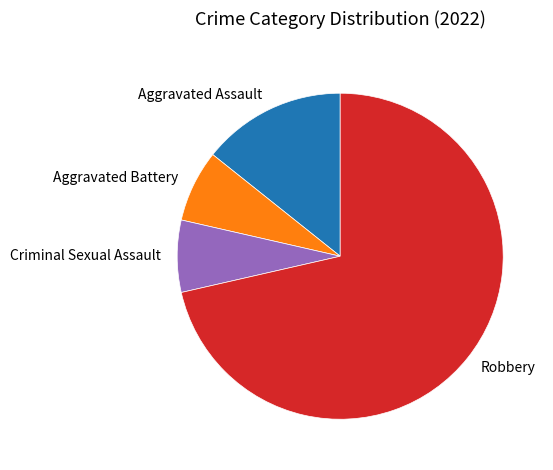

Which slice is the largest?

Robbery